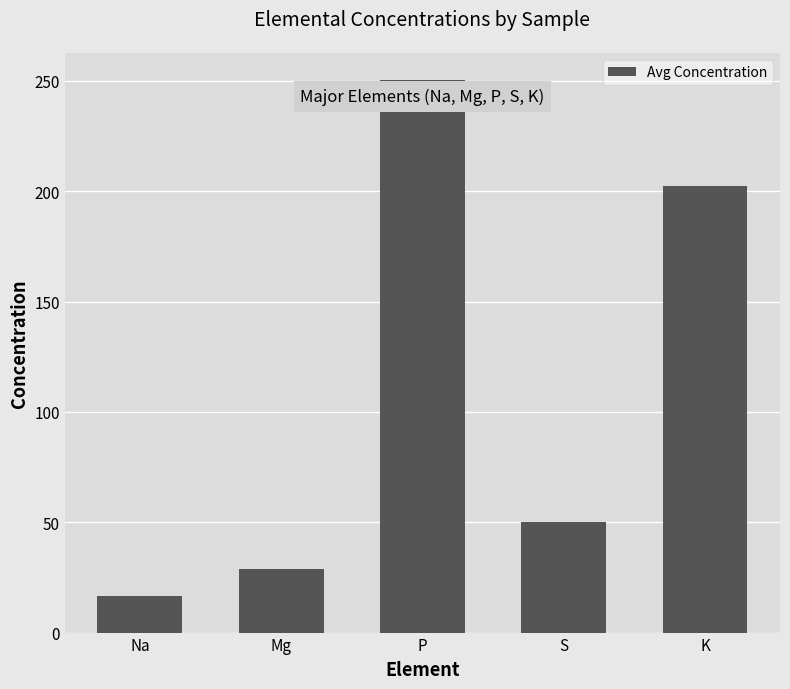

What is the label of the 3rd bar from the right?

P